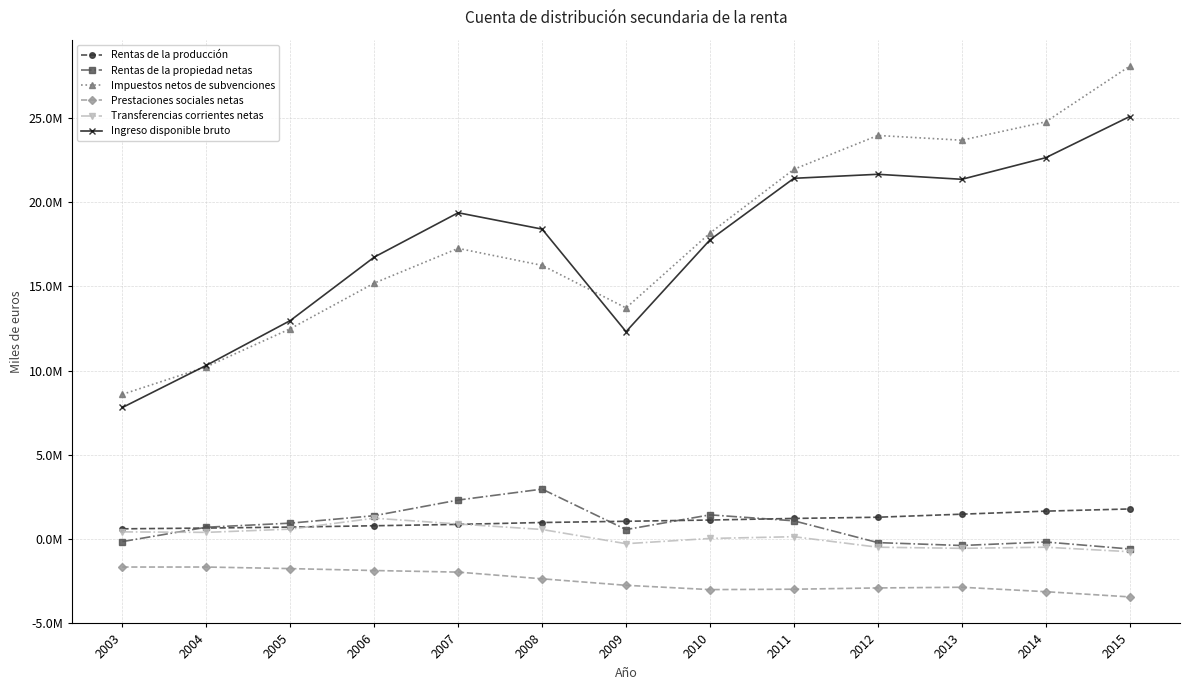

Reading left to right, list all the values displayed in this chart.

Rentas de la producción: 2003=605995	2004=651126	2005=709491	2006=788341	2007=869426	2008=981094	2009=1054172	2010=1127758	2011=1222174	2012=1294020	2013=1475340	2014=1655701	2015=1784374
Rentas de la propiedad netas: 2003=-150864	2004=700914	2005=942803	2006=1384514	2007=2313041	2008=2962689	2009=560744	2010=1435271	2011=1081739	2012=-212119	2013=-383222	2014=-175030	2015=-589128
Impuestos netos de subvenciones: 2003=8587293	2004=10219849	2005=12478415	2006=15187013	2007=17247079	2008=16238461	2009=13713101	2010=18154587	2011=21940613	2012=23947055	2013=23665866	2014=24754285	2015=28057021
Prestaciones sociales netas: 2003=-1661502	2004=-1660852	2005=-1754029	2006=-1868480	2007=-1962236	2008=-2359497	2009=-2745331	2010=-3000224	2011=-2977395	2012=-2901193	2013=-2861052	2014=-3123362	2015=-3432703
Transferencias corrientes netas: 2003=425603	2004=396087	2005=588200	2006=1236781	2007=893918	2008=567452	2009=-277154	2010=34595	2011=138063	2012=-484414	2013=-551230	2014=-484516	2015=-750623
Ingreso disponible bruto: 2003=7806525	2004=10307124	2005=12964880	2006=16728170	2007=19361230	2008=18390199	2009=12305532	2010=17751987	2011=21405194	2012=21643349	2013=21345702	2014=22627078	2015=25068941